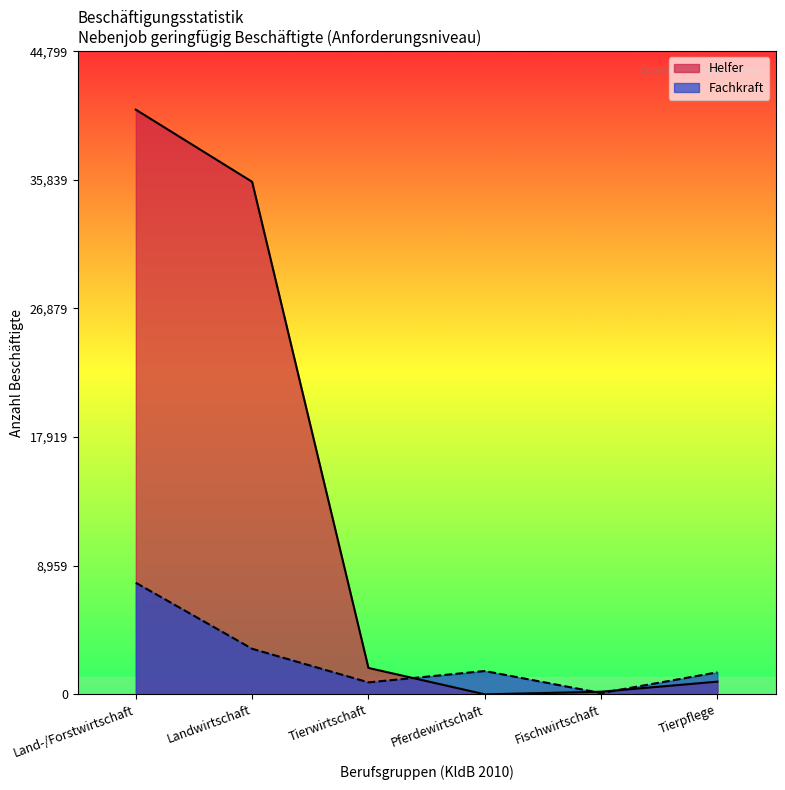

List the series in order of their peak value, highest first.

Helfer, Fachkraft